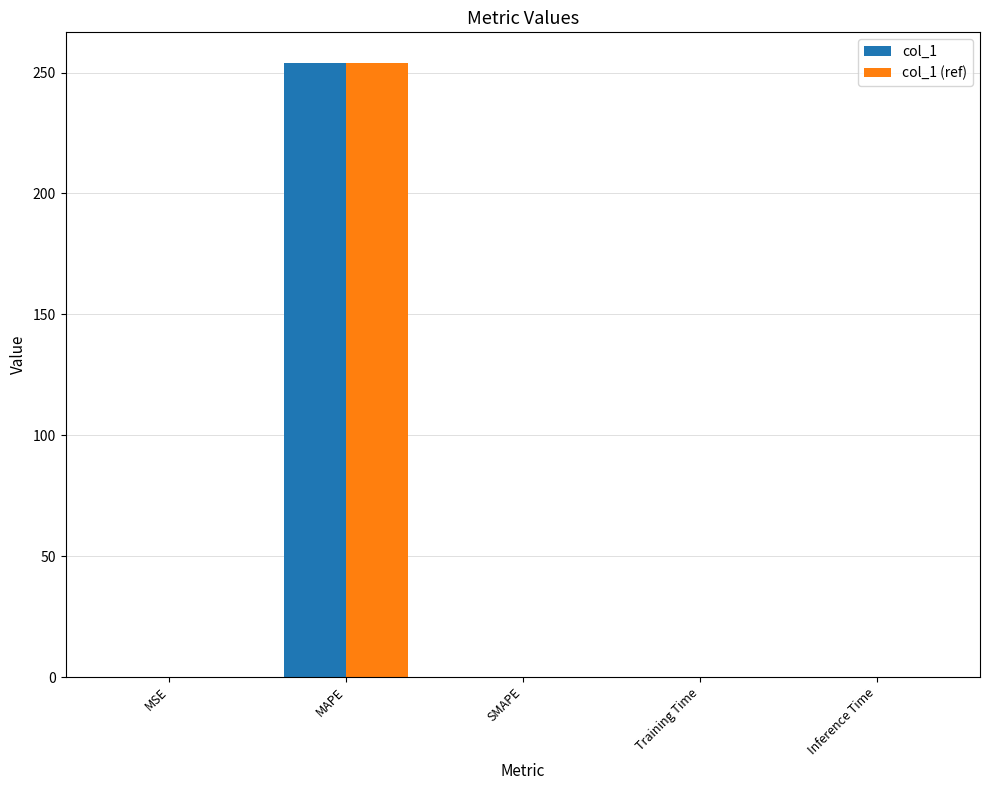

True or false: col_1 has a value of 0.0 at MSE.

True